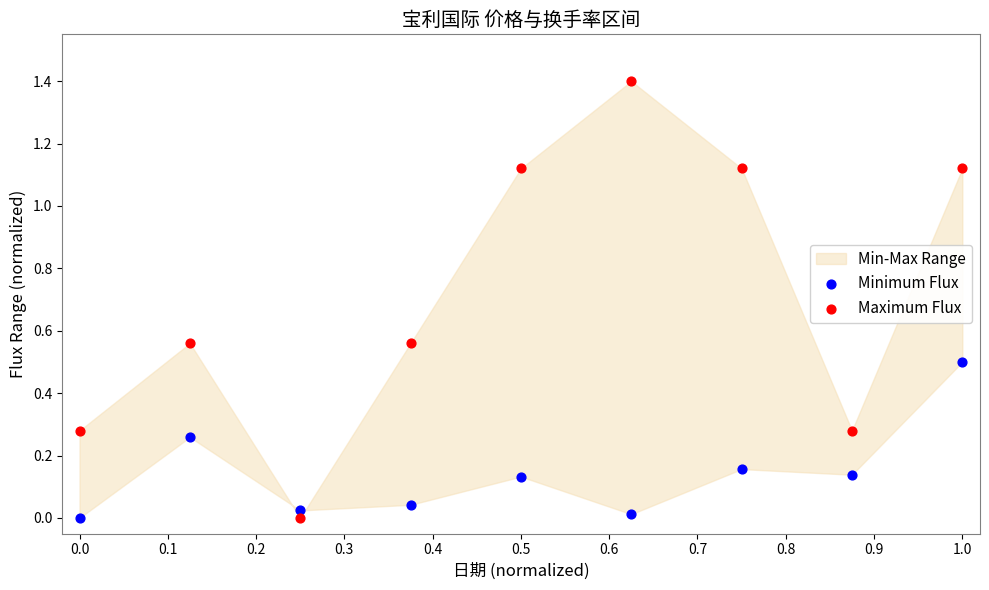

Which series has the widest spread of Y values?

Maximum Flux